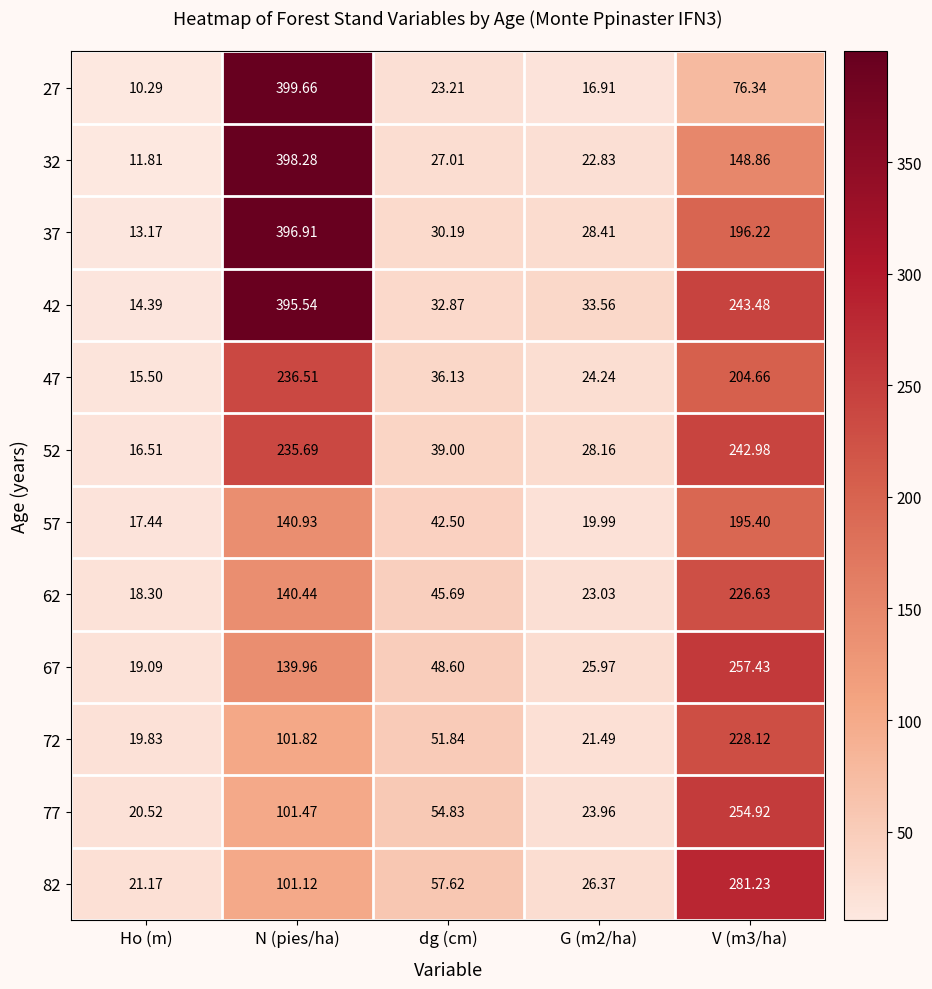

Where does the 42 series first go above 33?

N (pies/ha)